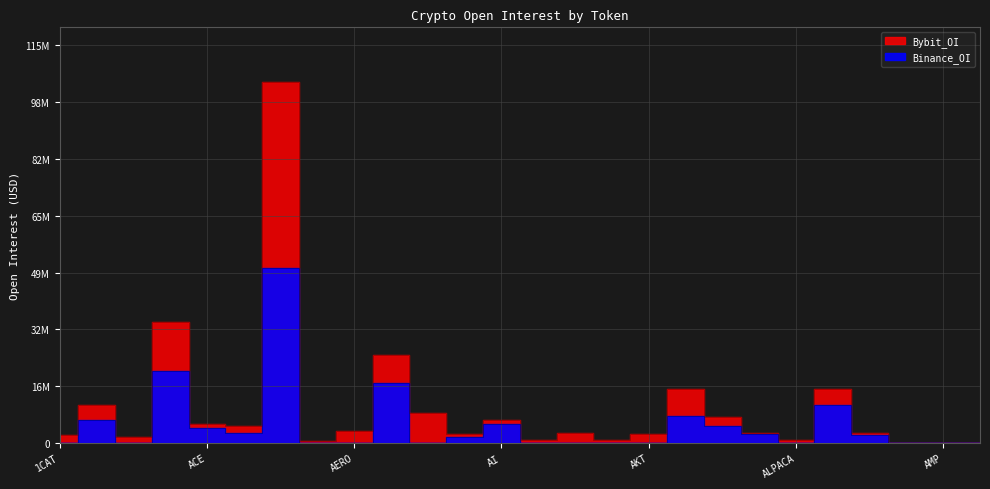

At which label does Binance_OI reach its minimum?

1CAT